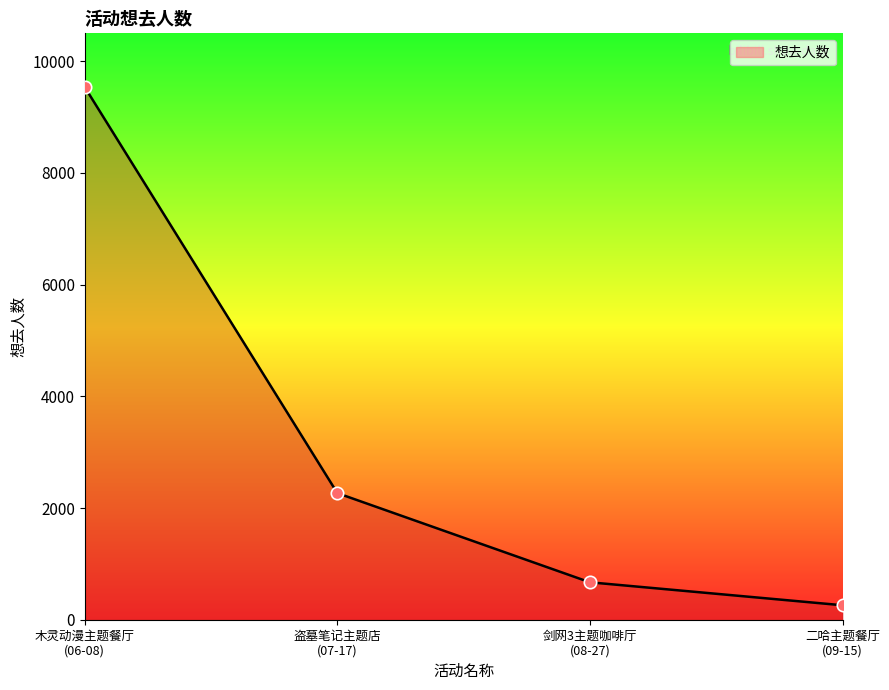

True or false: there are more than 1 points higher than both neighbors.

False